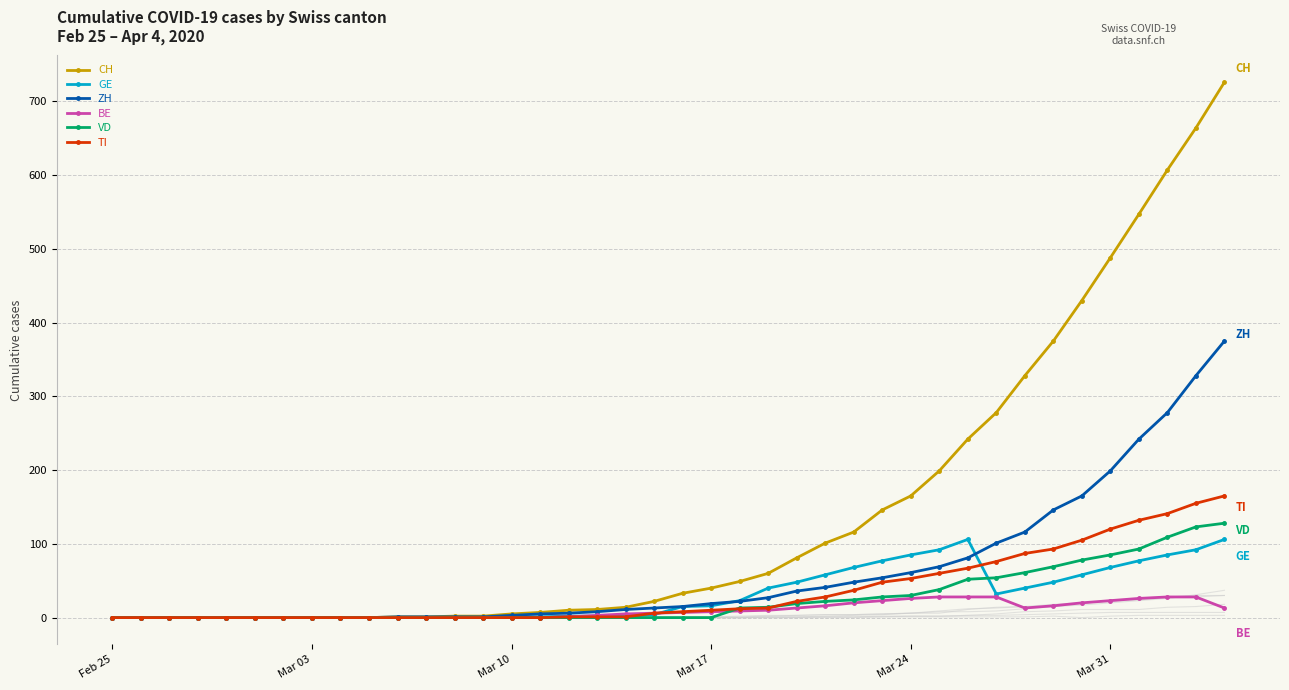

How many values in CH are above zero?

30